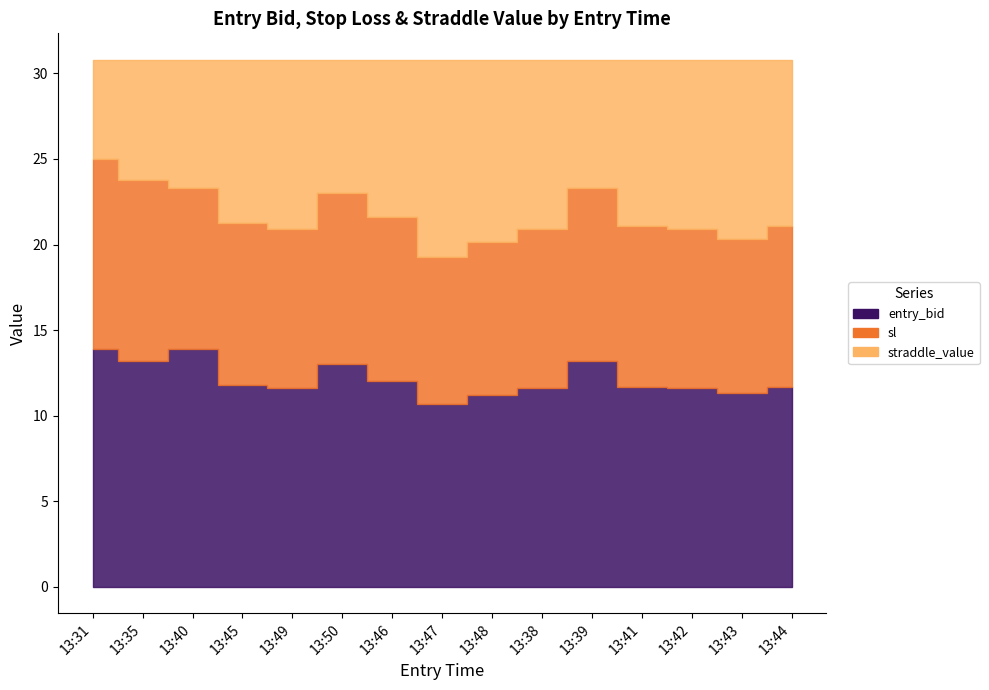

At which category does entry_bid reach its first local peak?

13:40